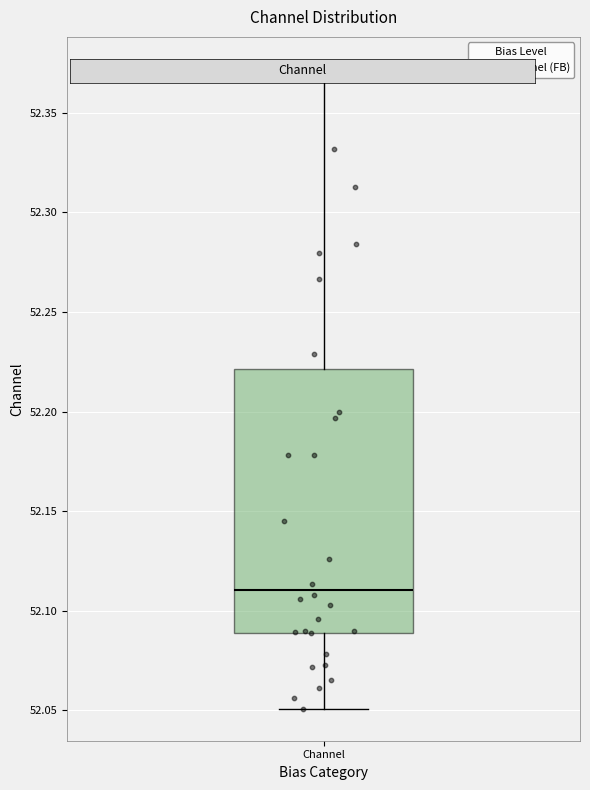

Where is the upper edge of the box for Channel on the y-axis? The values are not printed on the chart, so give them approximately, as read against the axis.

52.22